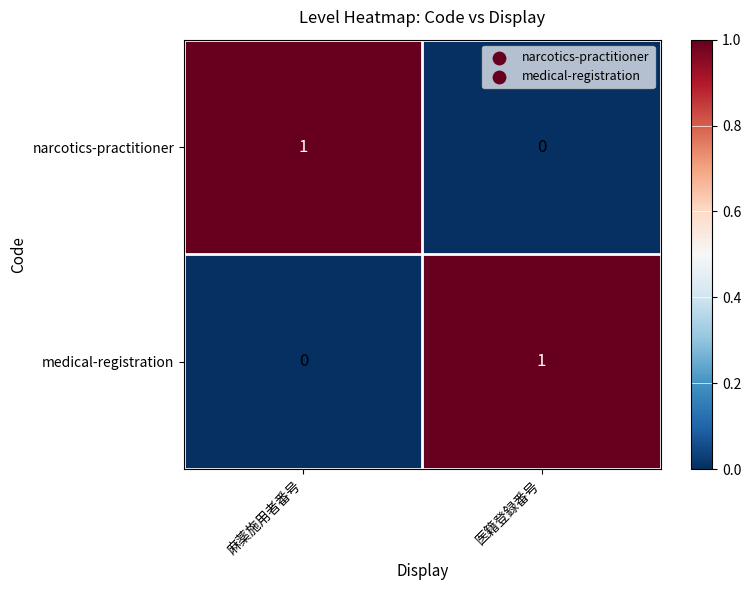

At which label does medical-registration reach its peak?

医籍登録番号